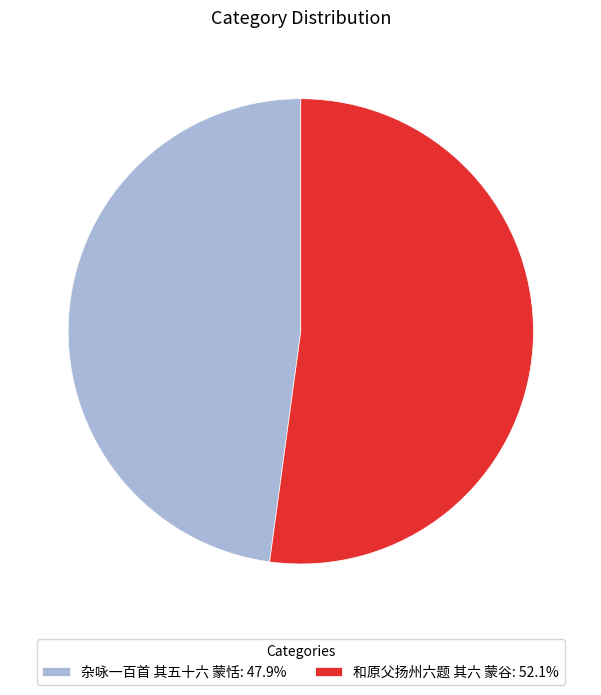

Is it true that 杂咏一百首 其五十六 蒙恬 is 48% of the pie?

True